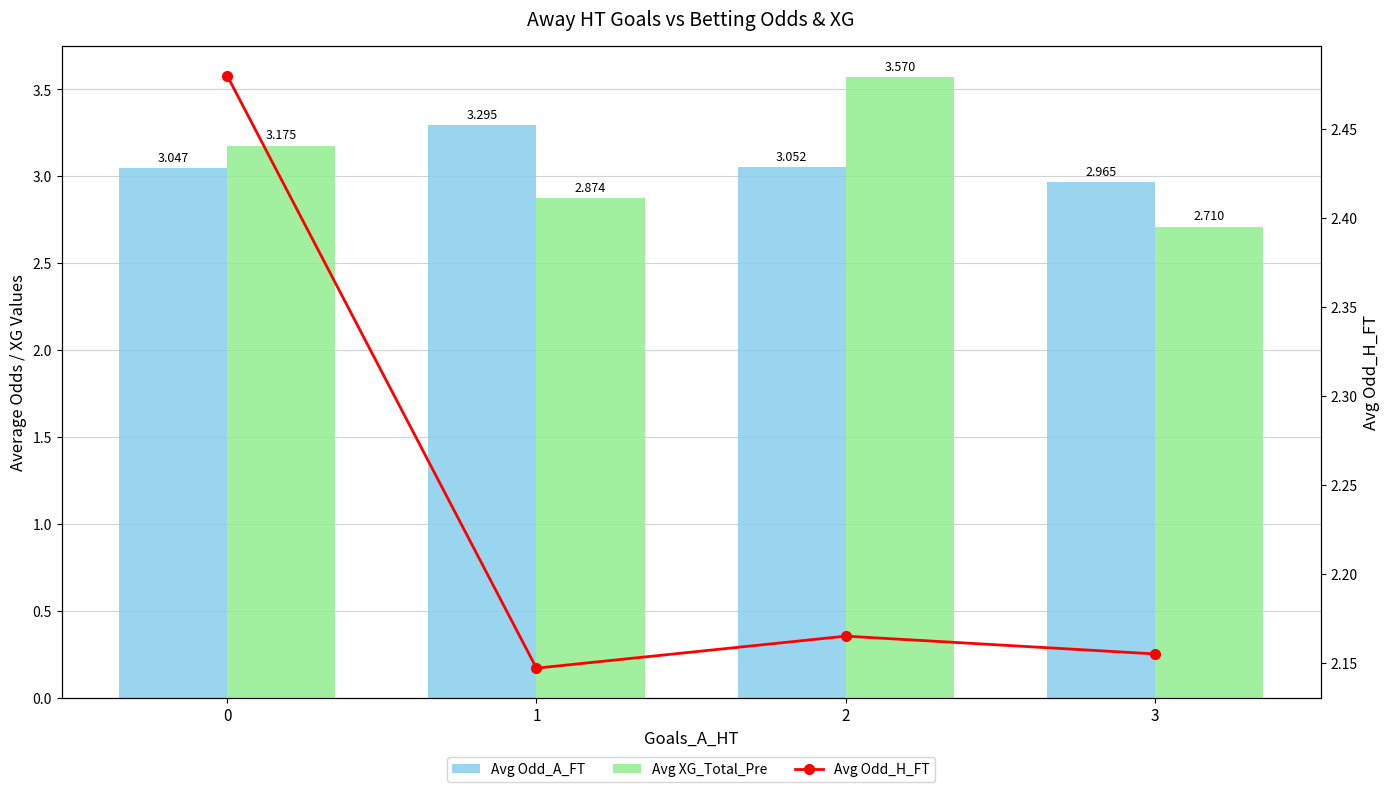

What are all the series names shown in the legend?

Avg Odd_A_FT, Avg XG_Total_Pre, Avg Odd_H_FT